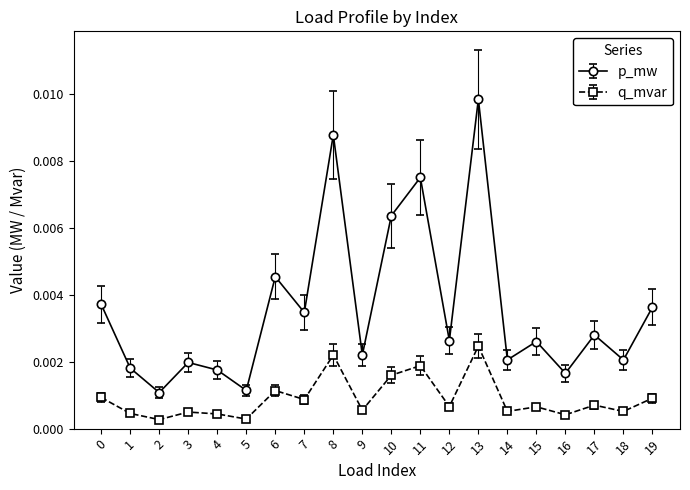

At how many categories does at least one series exceed 0?

20